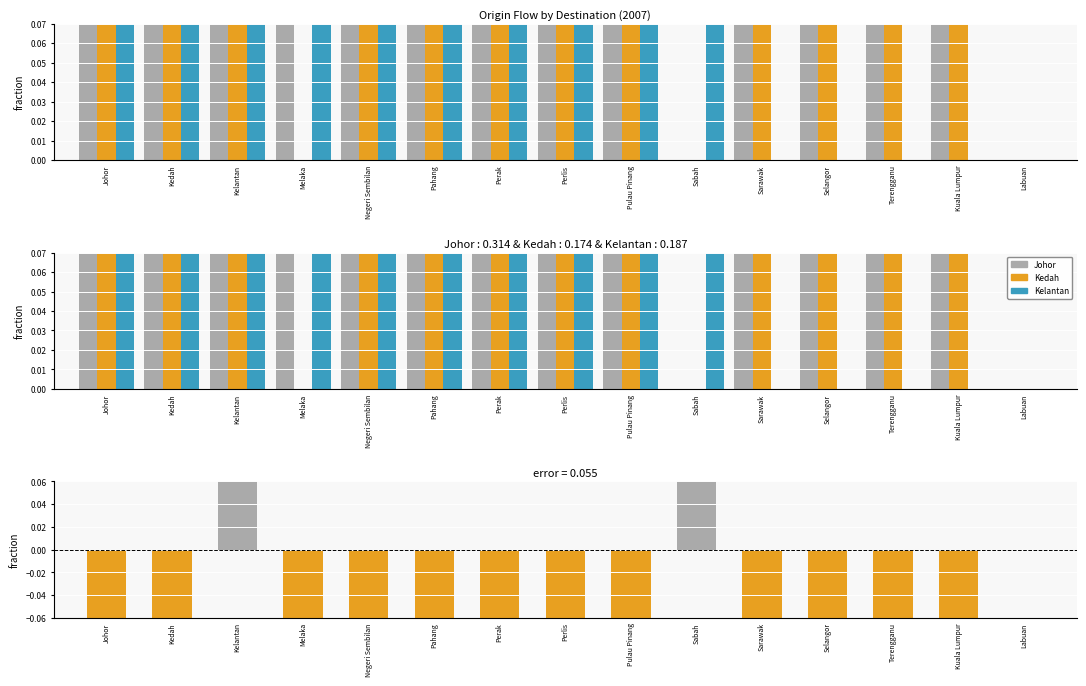

What is the total value across all series at Pulau Pinang?

5.4